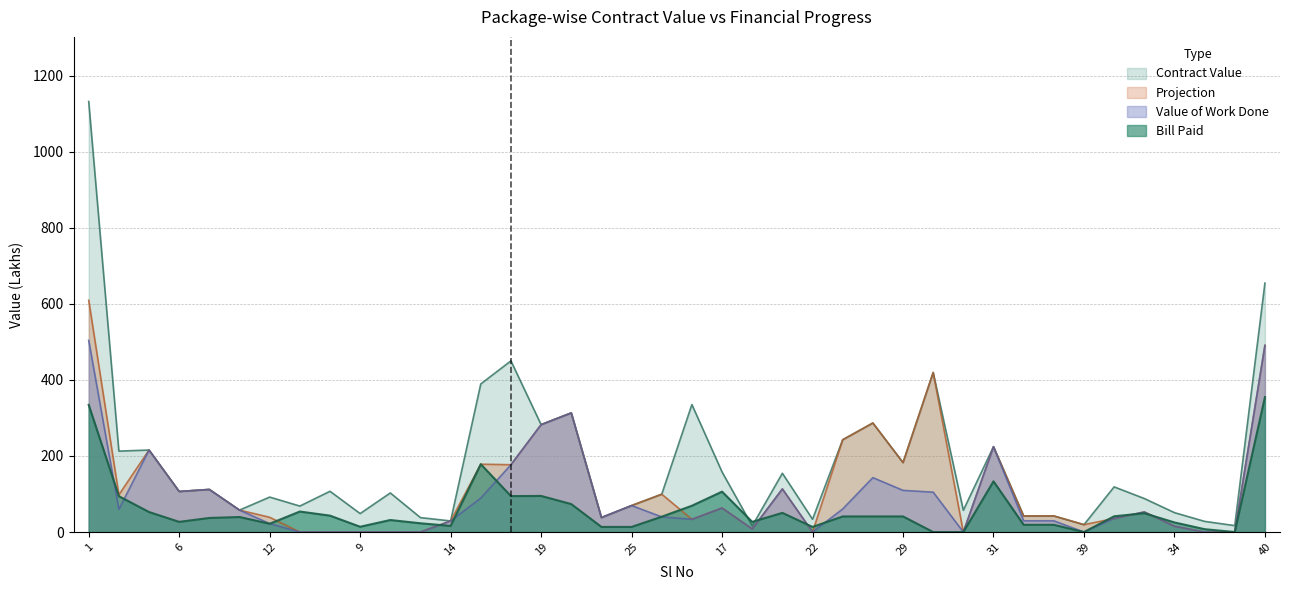

How many lines are shown in the chart?

4